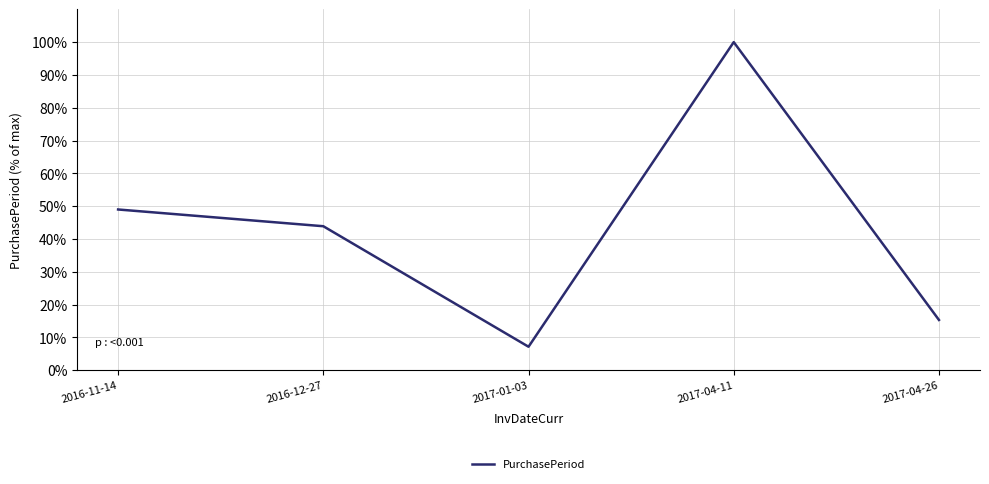

Is it true that the value at 2017-01-03 is 7.1?

True